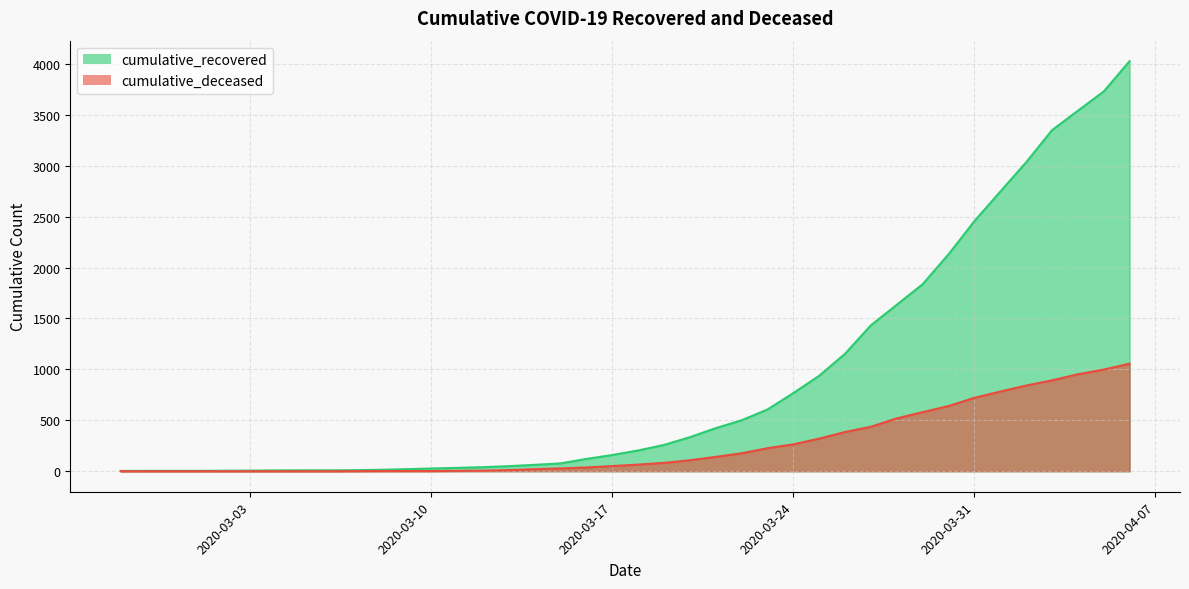

Which series has the largest range (max minus min)?

cumulative_recovered